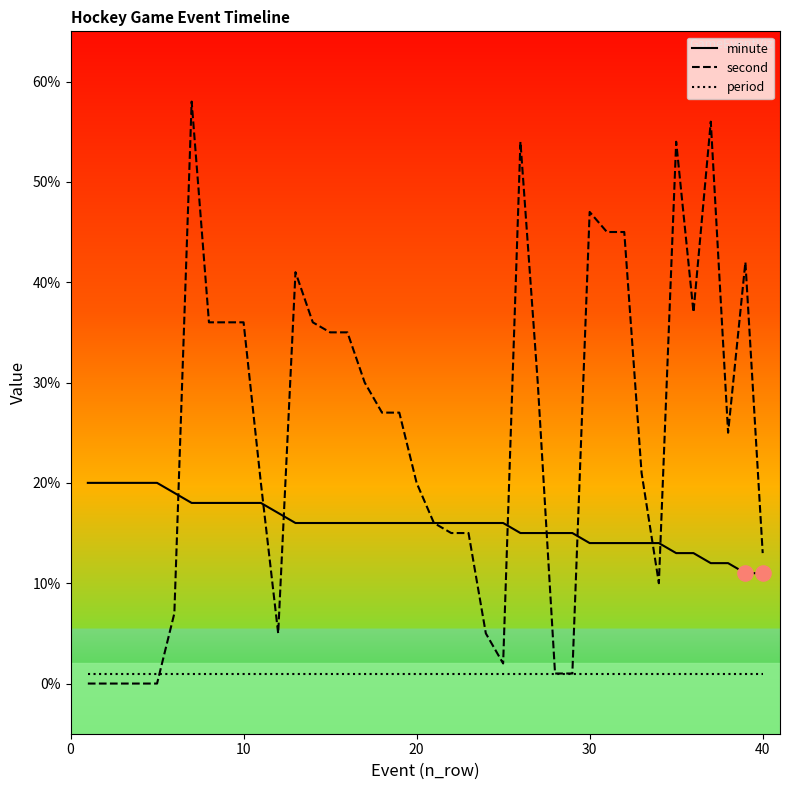

Which series has the largest range (max minus min)?

second